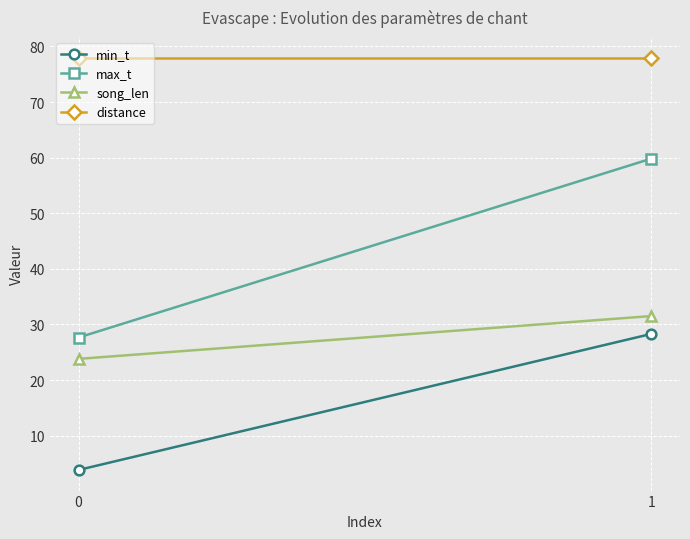

How many categories are shown in the chart?

2